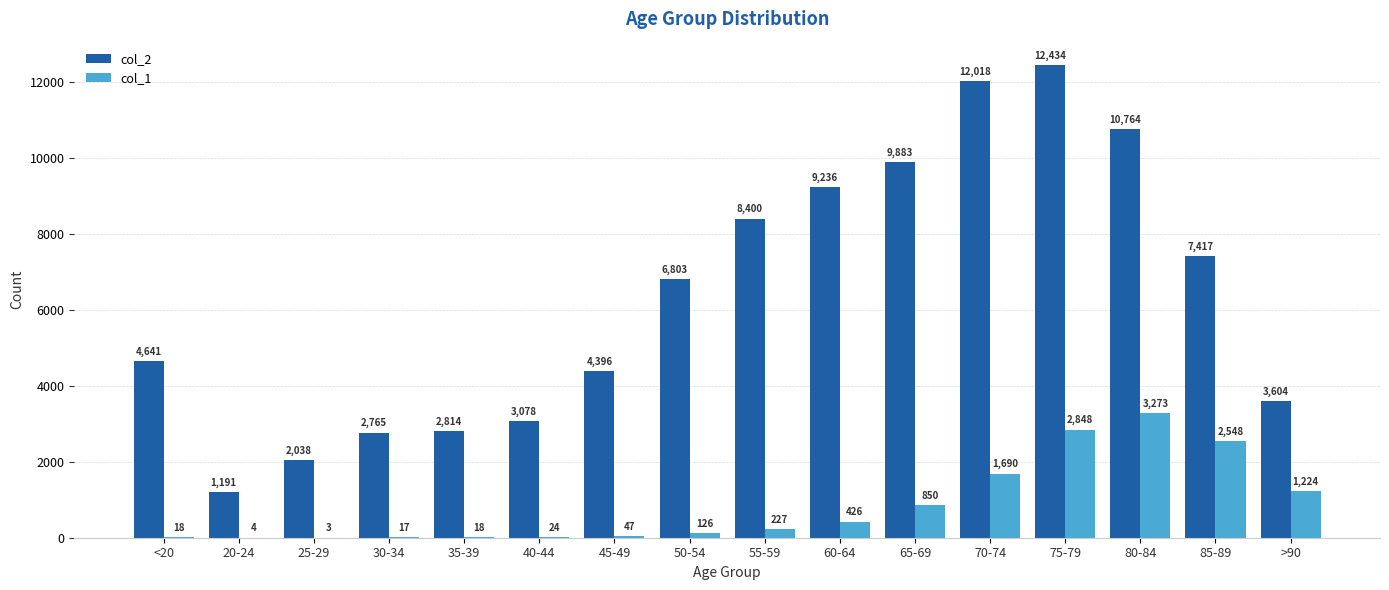

Reading left to right, what are all the values shown in this chart?

col_2: <20=4641	20-24=1191	25-29=2038	30-34=2765	35-39=2814	40-44=3078	45-49=4396	50-54=6803	55-59=8400	60-64=9236	65-69=9883	70-74=12018	75-79=12434	80-84=10764	85-89=7417	>90=3604
col_1: <20=18	20-24=4	25-29=3	30-34=17	35-39=18	40-44=24	45-49=47	50-54=126	55-59=227	60-64=426	65-69=850	70-74=1690	75-79=2848	80-84=3273	85-89=2548	>90=1224